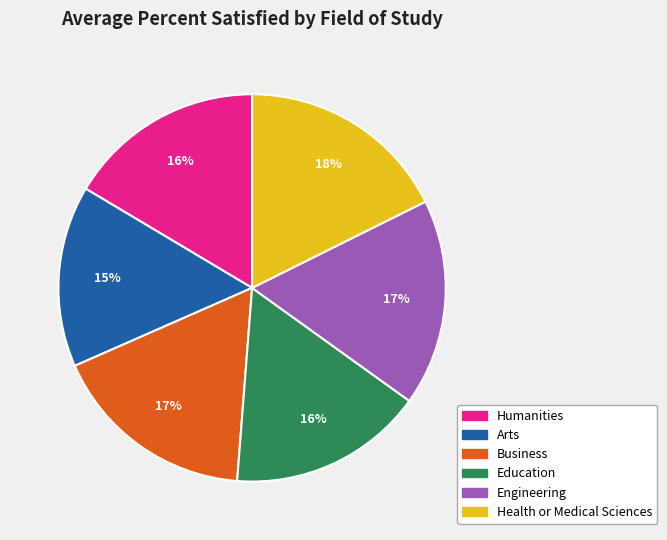

Do Business and Humanities together represent more than half of the pie?

No